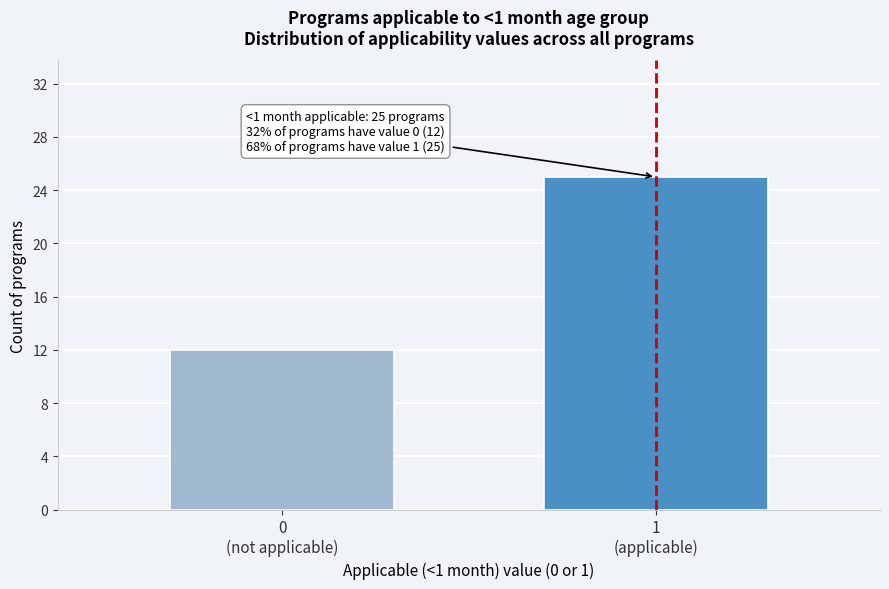

Reading left to right, transcribe all the data shown in this chart.

12	25